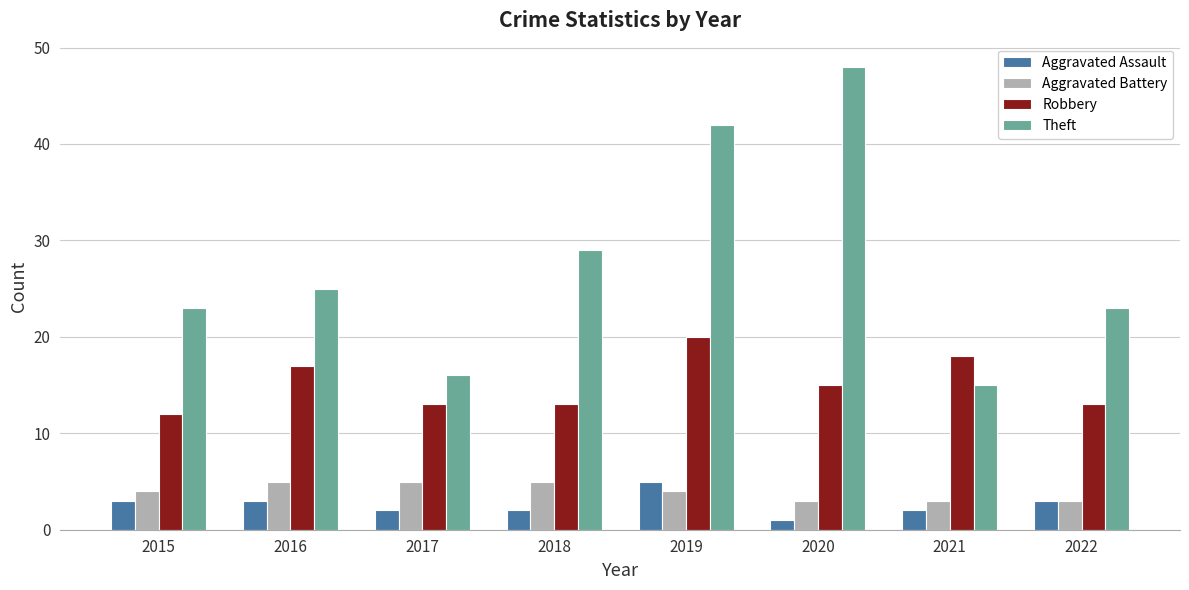

The Theft series shows 84 at 2020. True or false?

False